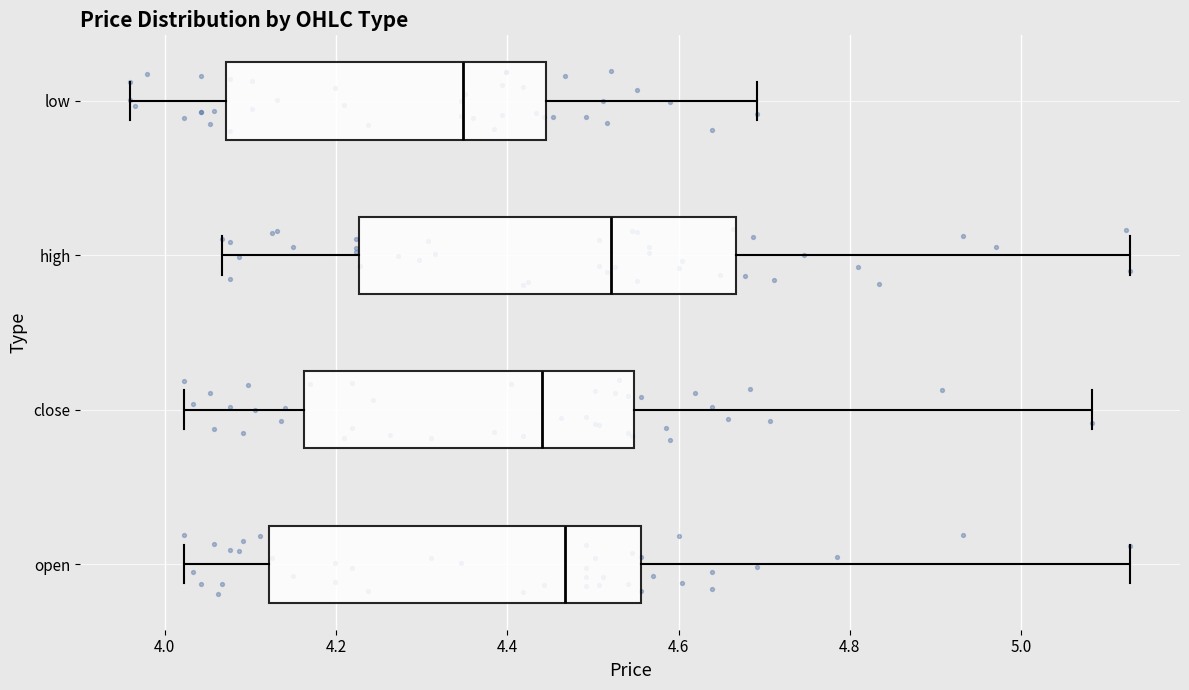

Reading bottom to top, transcribe this box plot: for each box, give where its median line is, the range the box spans, and where its two whiskers end, as read against the x-axis. The values are not printed on the chart, so give them approximately, as read against the axis.

open: median 4.46, box 4.12 to 4.56, whiskers 4.02 to 5.12
close: median 4.44, box 4.16 to 4.54, whiskers 4.02 to 5.08
high: median 4.52, box 4.22 to 4.66, whiskers 4.06 to 5.12
low: median 4.34, box 4.08 to 4.44, whiskers 3.96 to 4.70